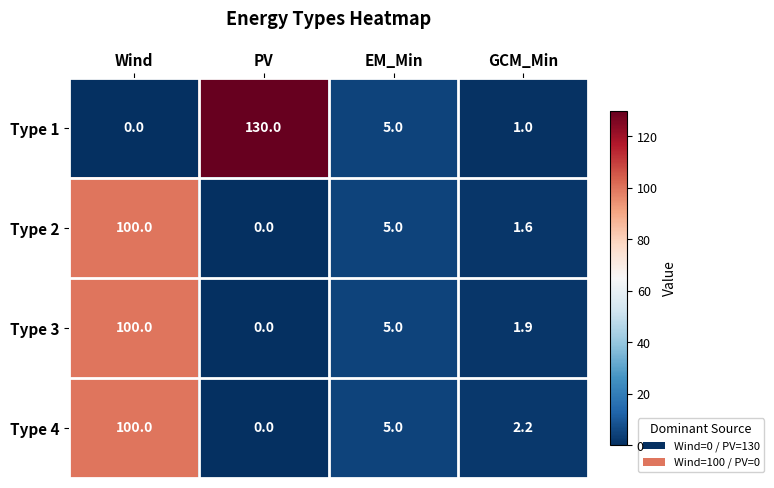

Which category has the highest value across all series?

PV